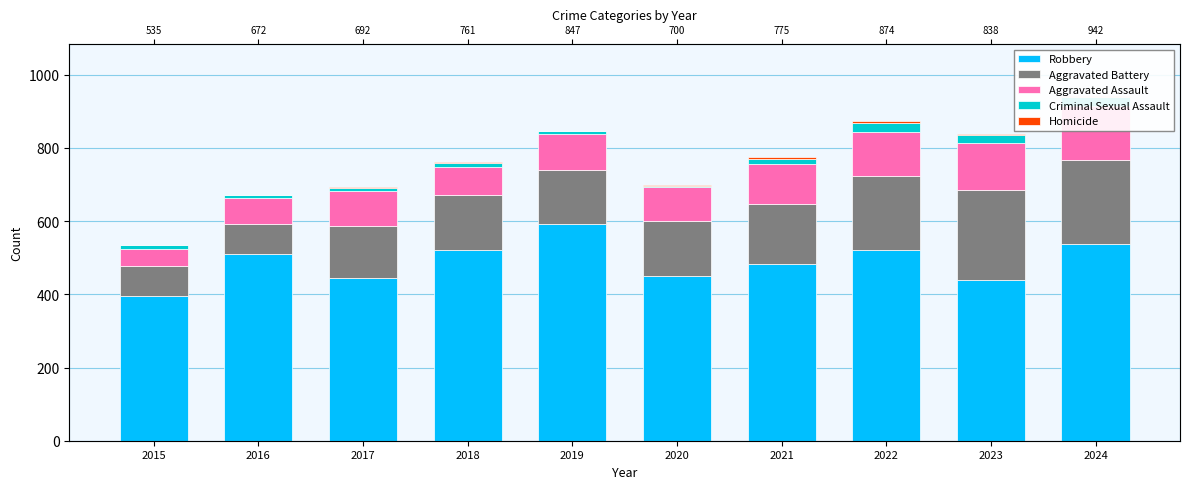

What is the difference between the maximum and minimum values in the Robbery series?

196